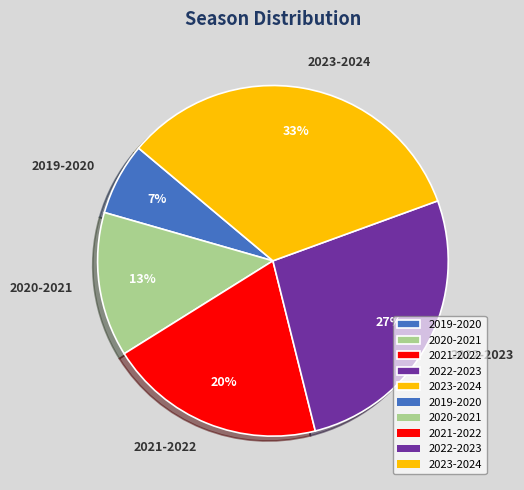

True or false: 2021-2022 accounts for 20% of the total.

True